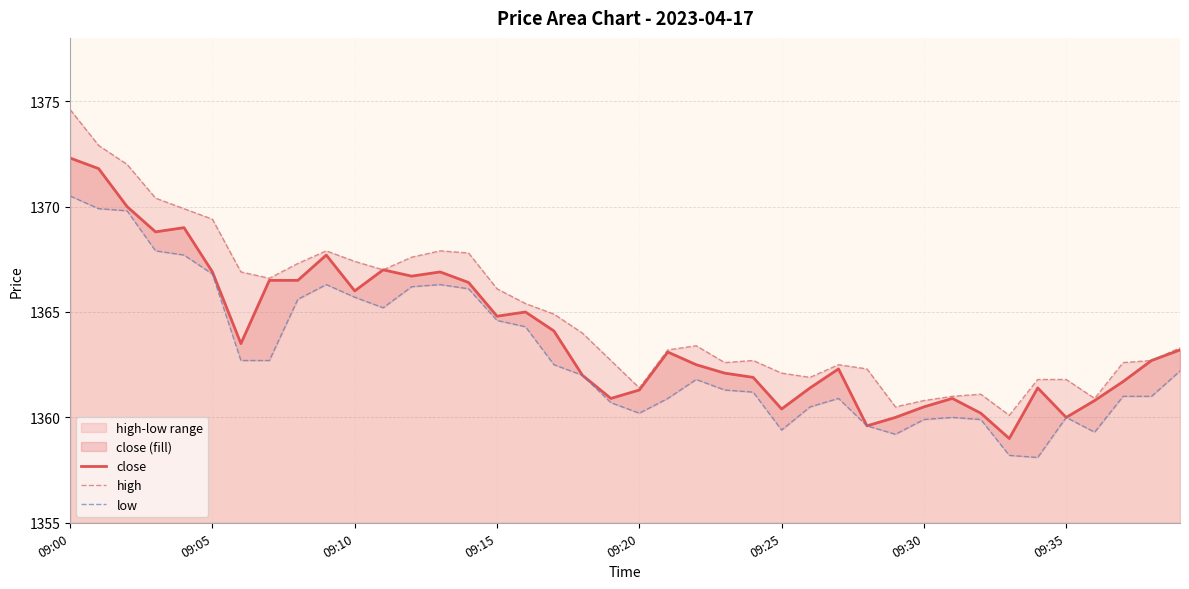

Which category has the highest value in the close series?

09:00